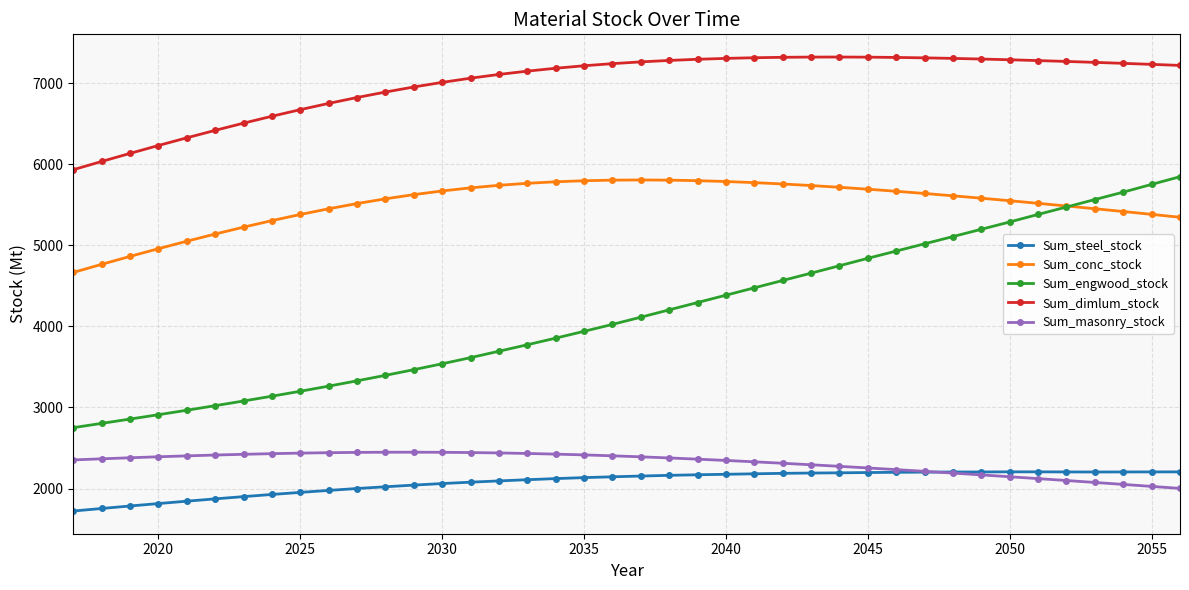

Which series has the largest range (max minus min)?

Sum_engwood_stock